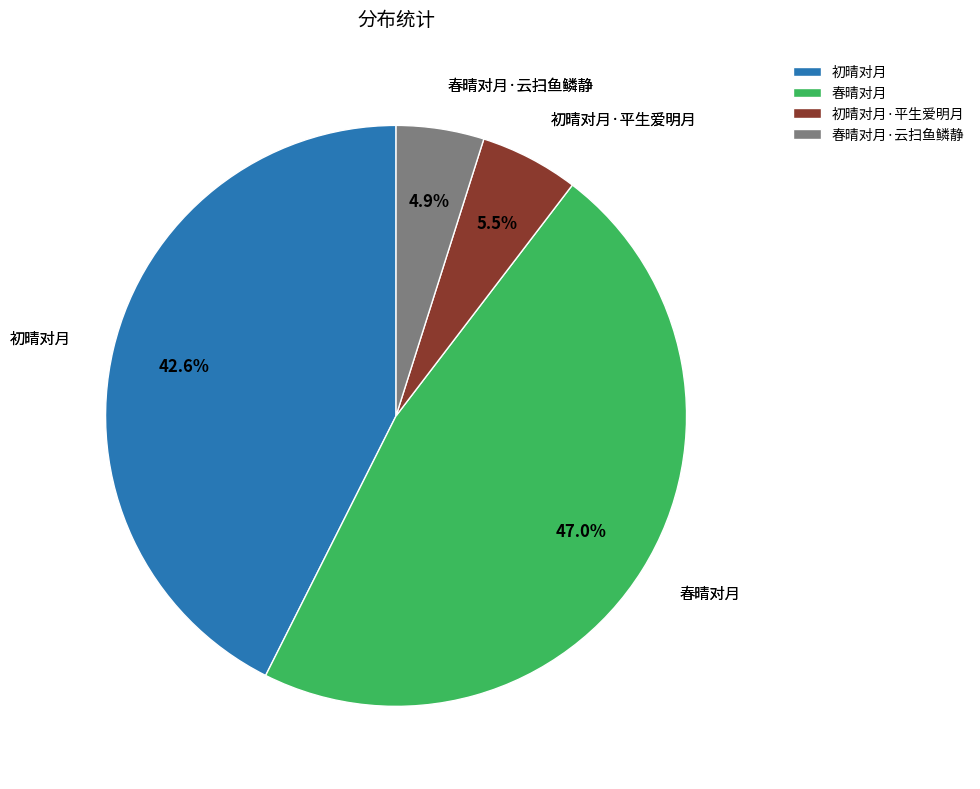

To the nearest percent, what is the combined percentage of 初晴对月·平生爱明月 and 初晴对月?

48%